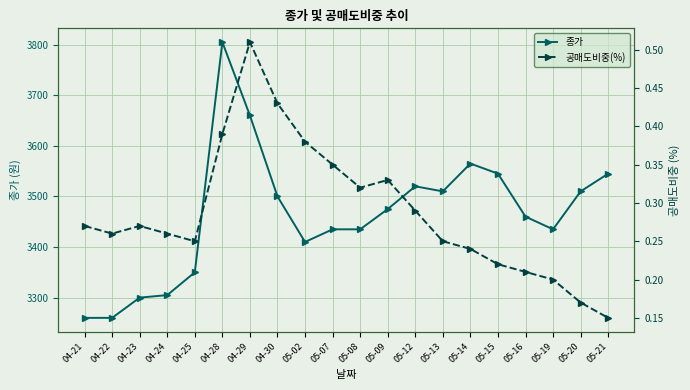

At which category does the chart reach its peak across all series?

04-28